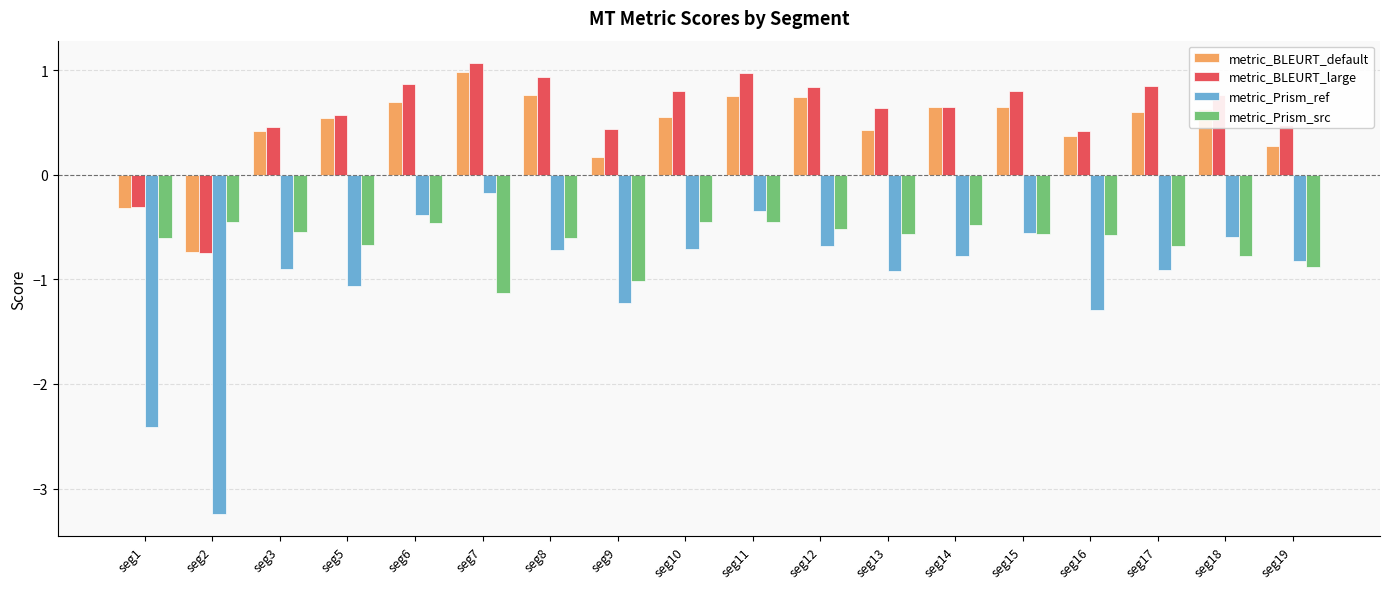

How many bars are there in each group?

4